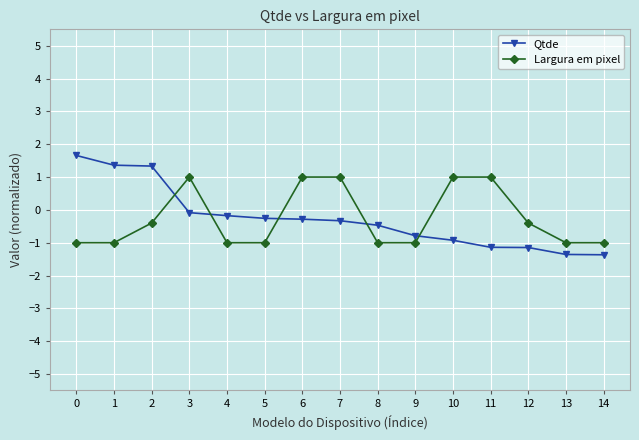

Is this an area chart (filled region under the line)?

No